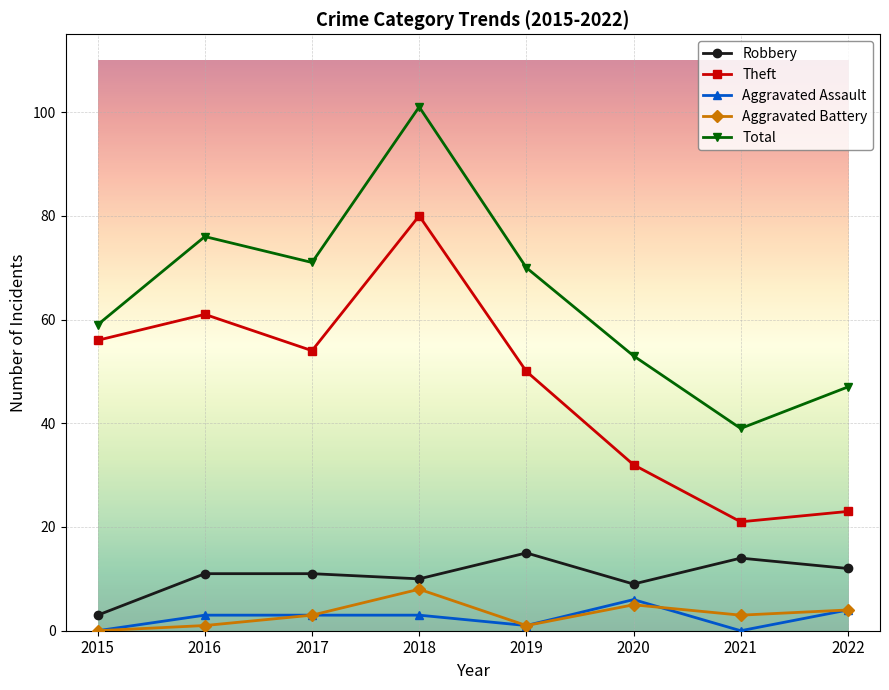

Where is Aggravated Battery nearest to the value 4?

2022